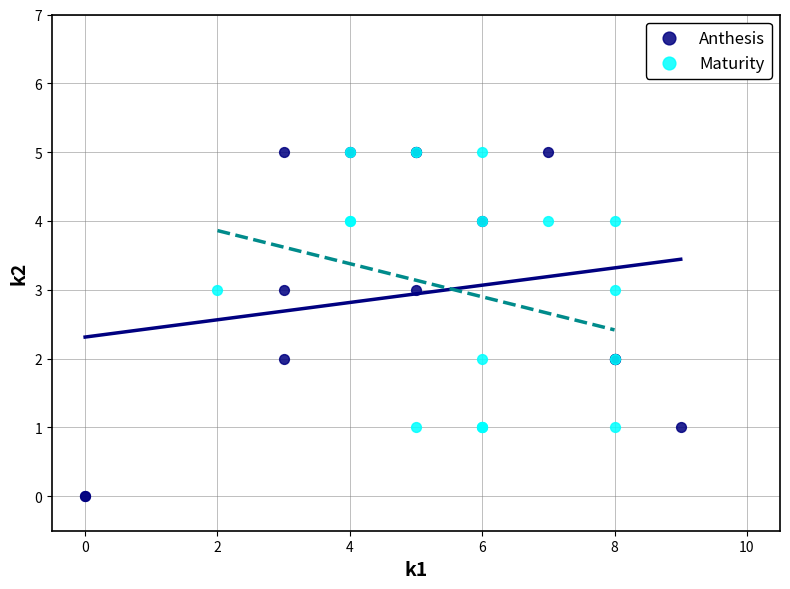

Which series has the widest spread of Y values?

Anthesis